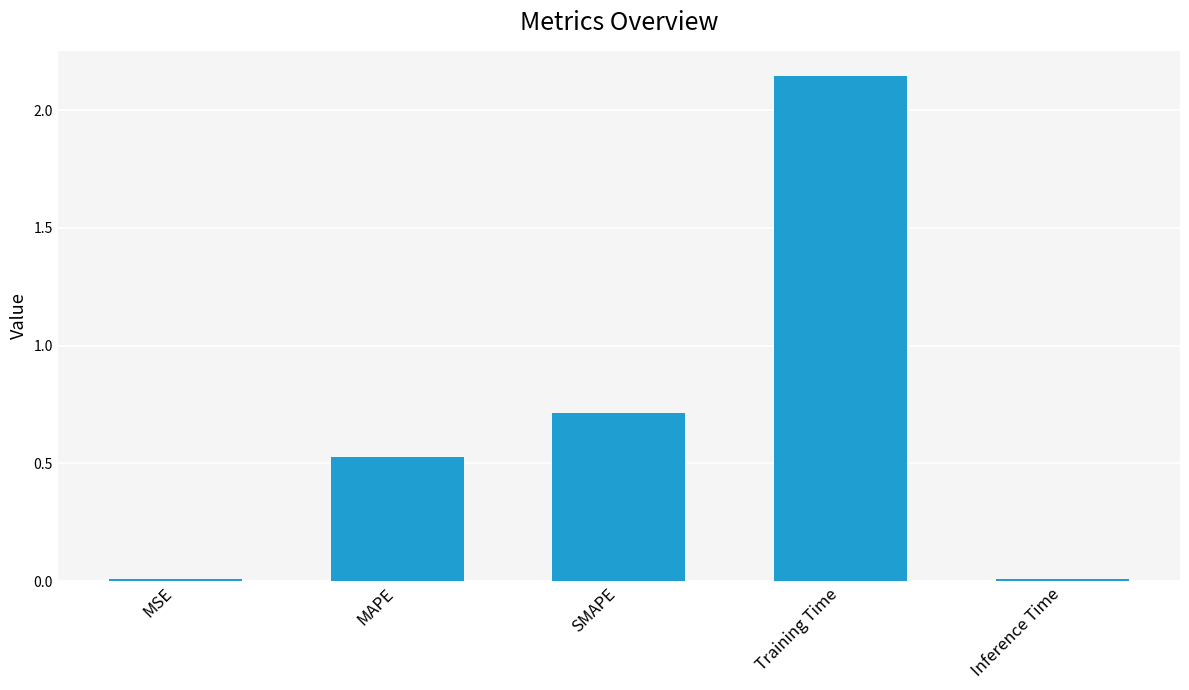

True or false: the data shows 0.7 at SMAPE.

True